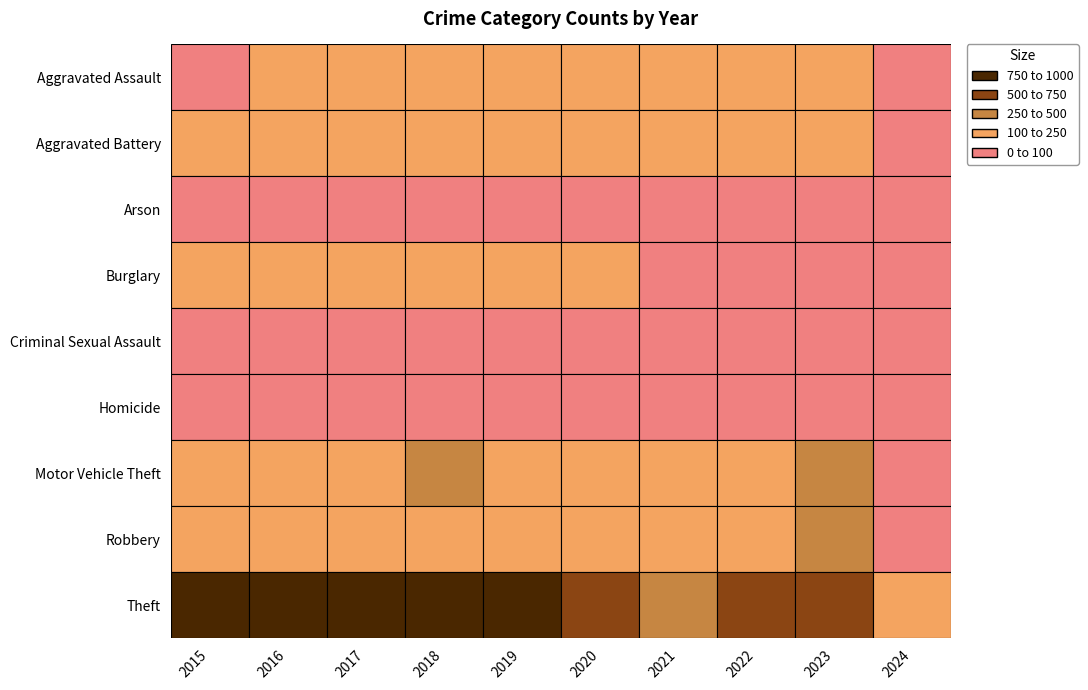

Reading right to left, transcribe all the data shown in this chart.

Aggravated Assault: 57	177	146	142	131	113	119	131	146	95
Aggravated Battery: 47	209	190	182	180	182	183	191	196	154
Arson: 4	21	11	17	12	6	8	12	25	15
Burglary: 13	81	82	71	115	143	176	189	201	178
Criminal Sexual Assault: 11	30	39	30	28	37	38	39	41	31
Homicide: 6	12	21	20	22	14	8	8	18	13
Motor Vehicle Theft: 98	385	219	156	184	216	256	247	245	211
Robbery: 91	317	198	153	124	150	204	224	247	212
Theft: 228	696	593	474	550	841	856	916	858	774